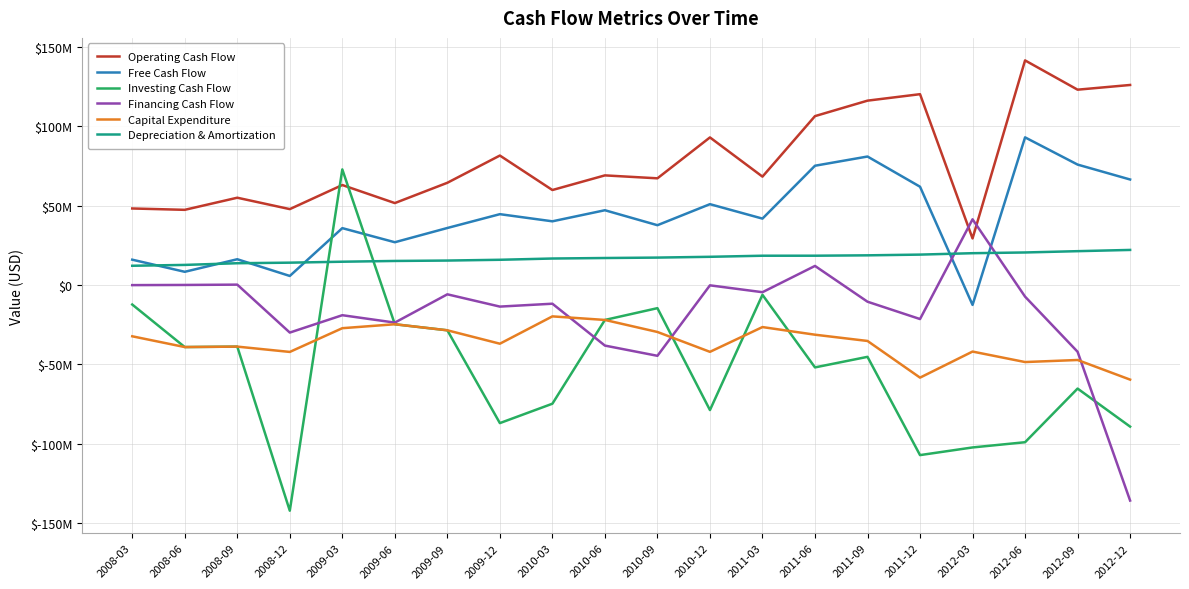

Read the Capital Expenditure value at 2010-06, to the nearest 50.

-21950000